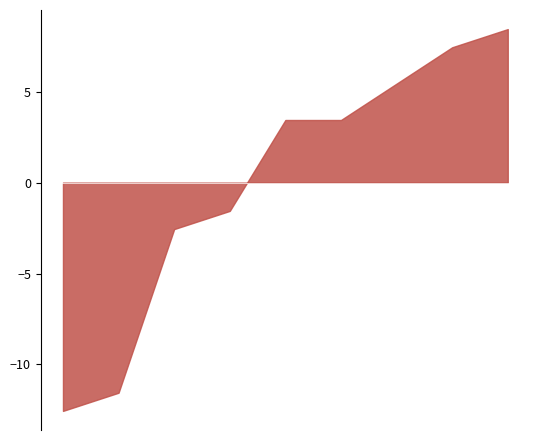

What is the difference between the maximum and minimum values?

21.0